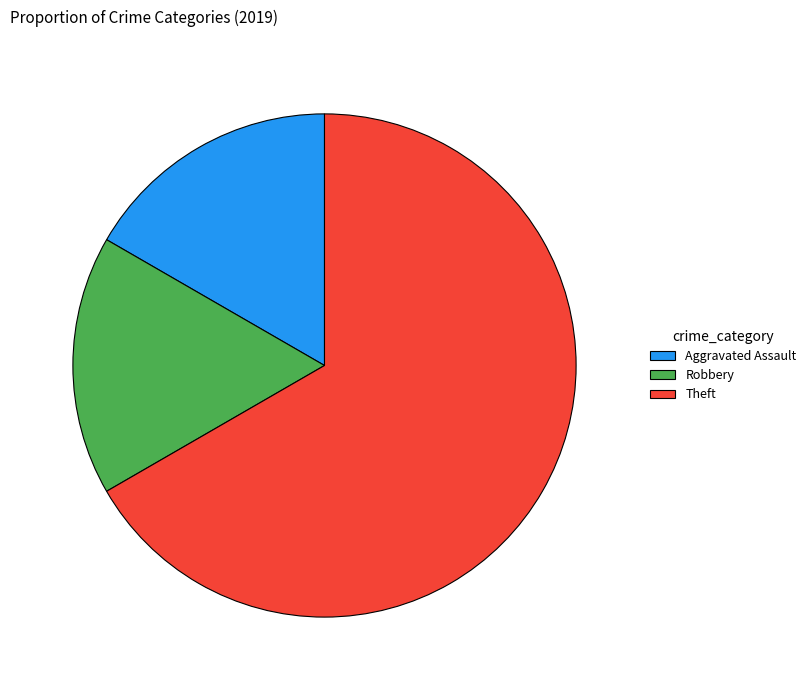

Does Robbery account for over 50% of the chart?

No